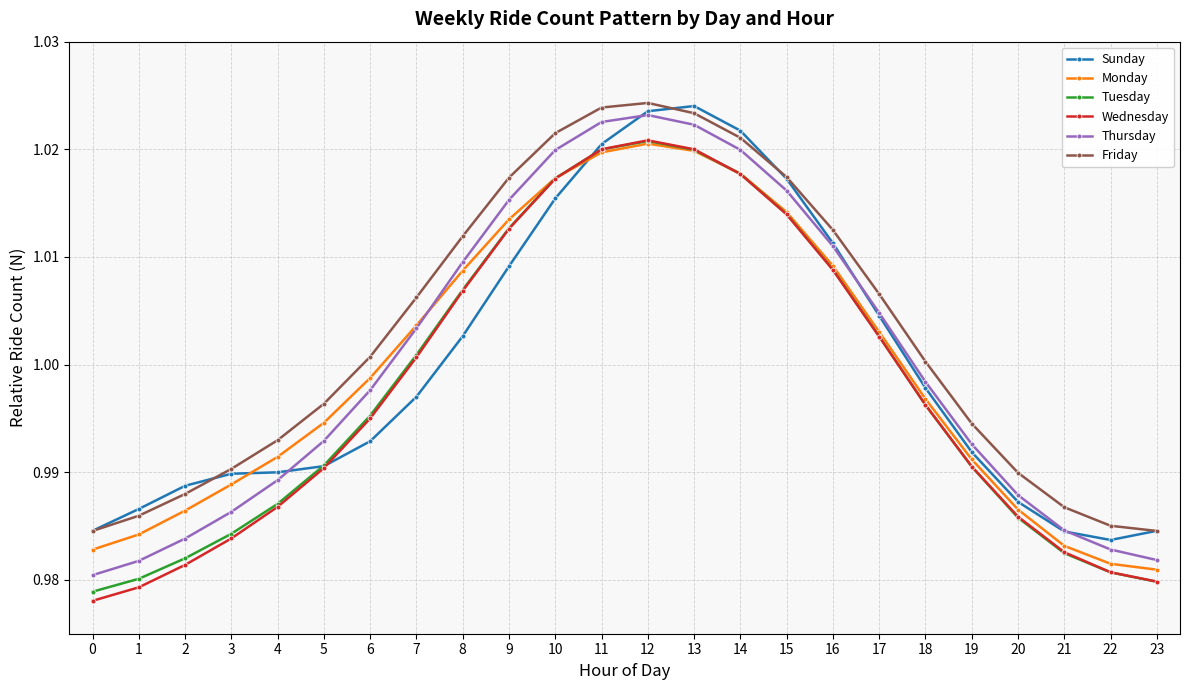

Which series has the largest total across all categories?

Friday